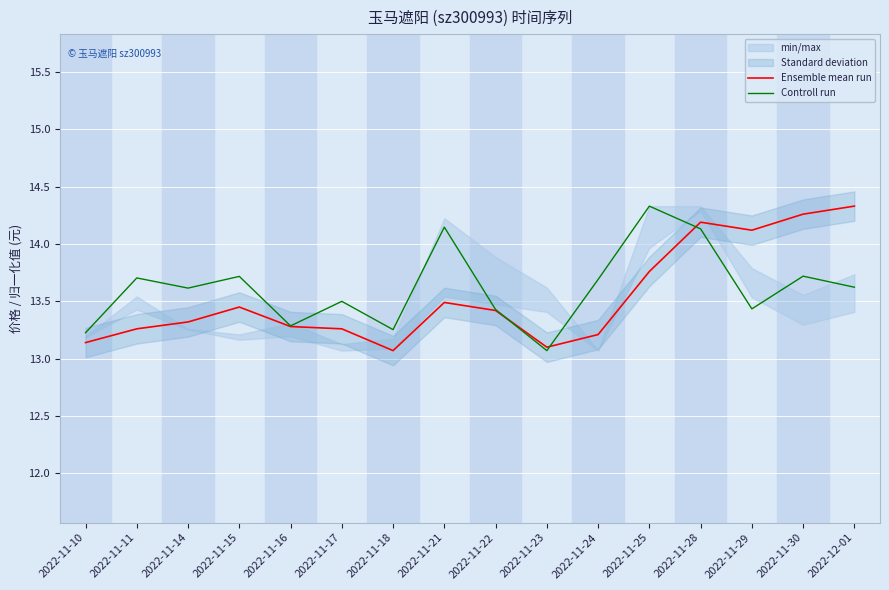

Does the chart display data point markers on the line(s)?

No